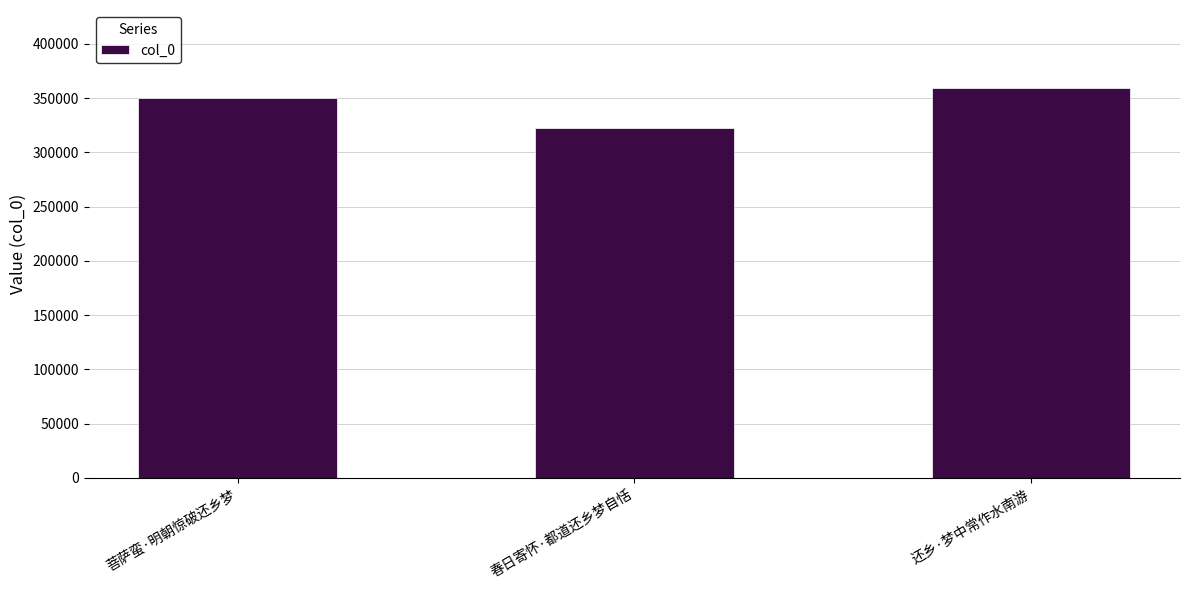

At which label is the value closest to 340821?

菩萨蛮·明朝惊破还乡梦